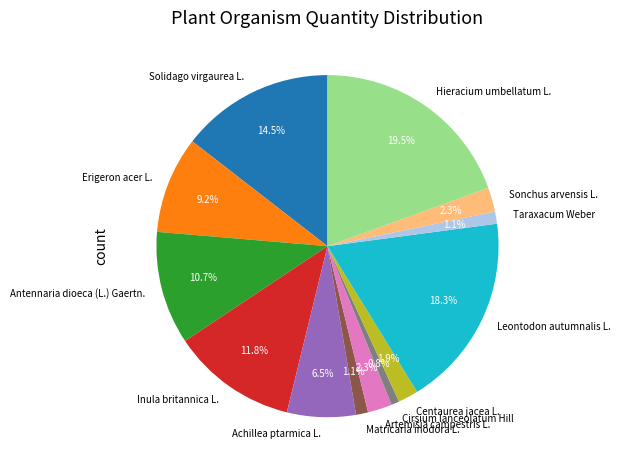

To the nearest percent, what is the average slice percentage?

8%